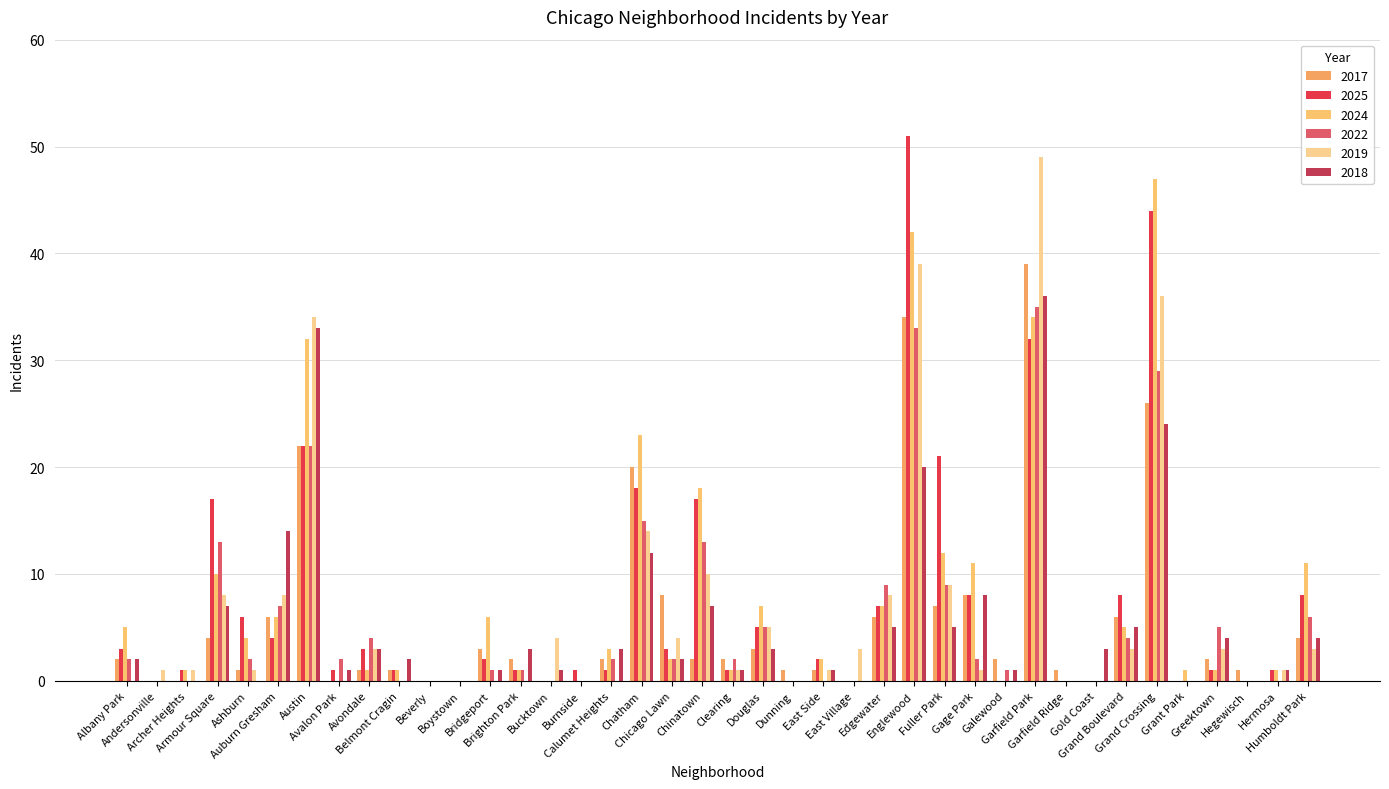

Is the value of 2025 at Boystown greater than the value of 2024 at Auburn Gresham?

No